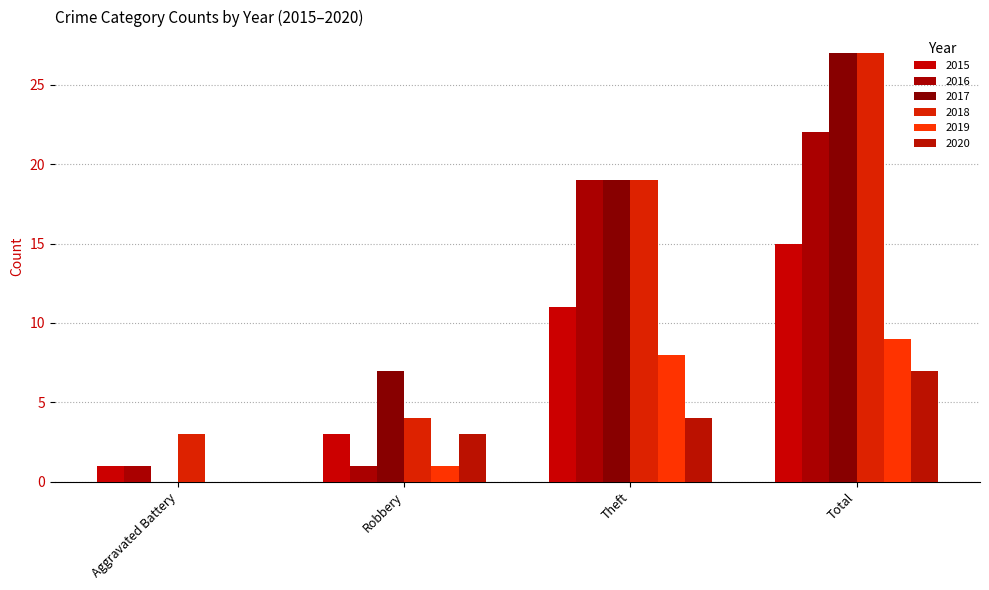

How many categories are shown in the chart?

4